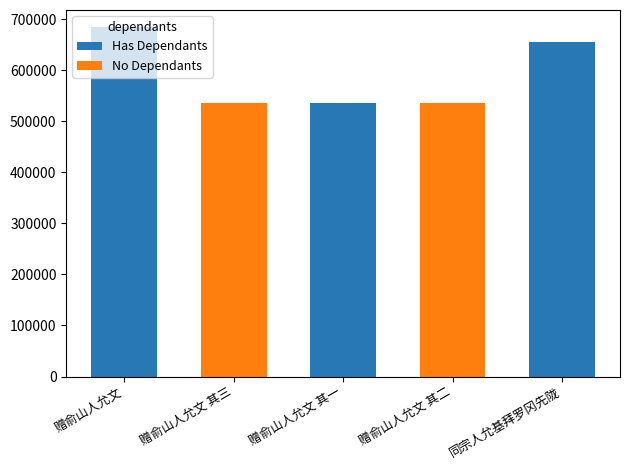

What position from the left is 赠俞山人允文?

1